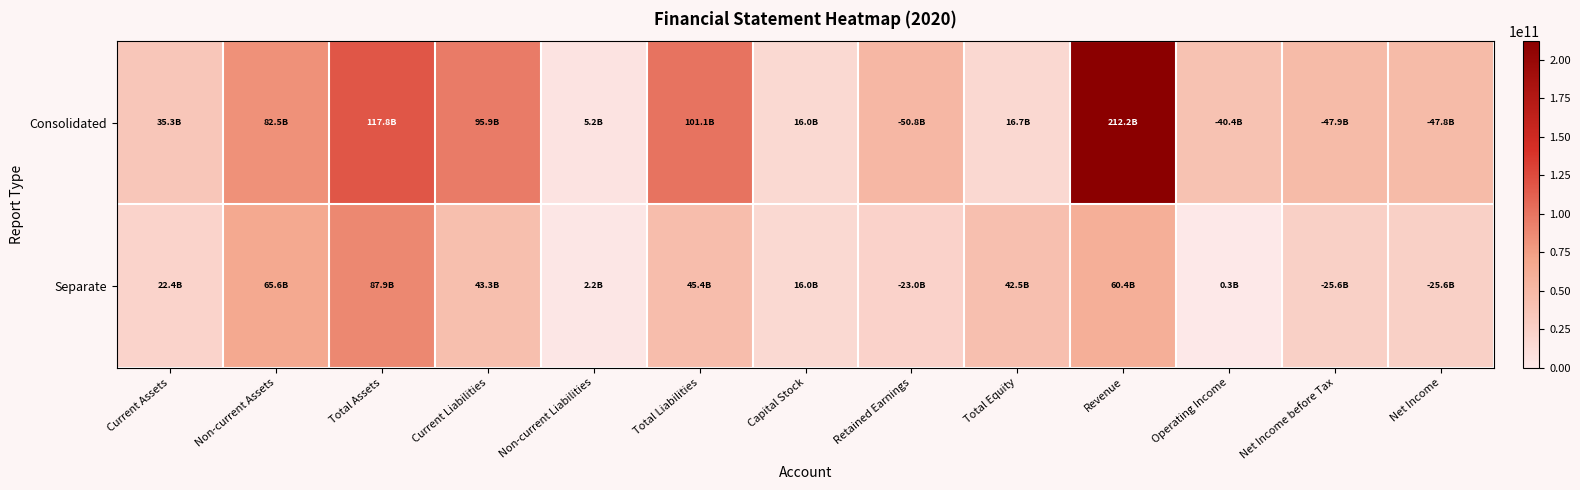

Between Revenue and Operating Income, which is larger?

Revenue